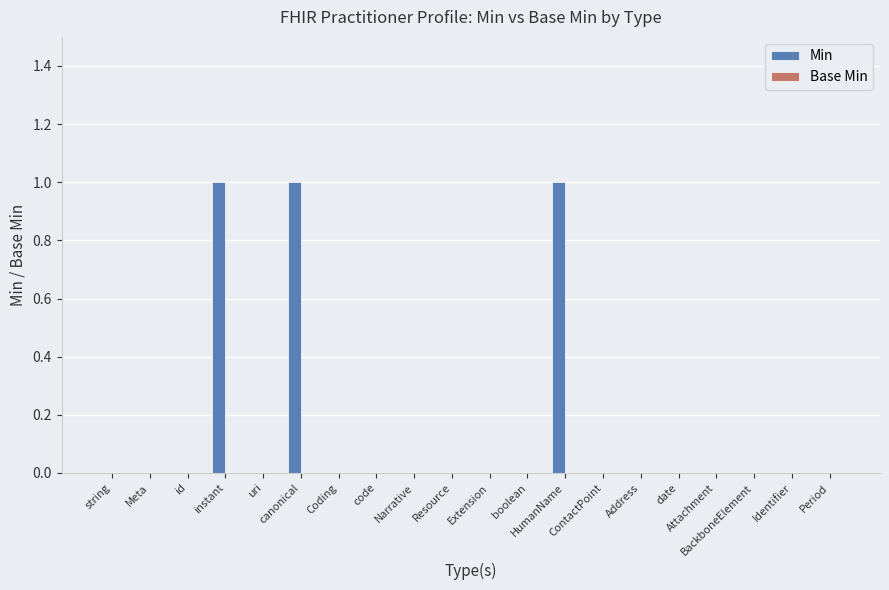

What is the sum of all values?

3